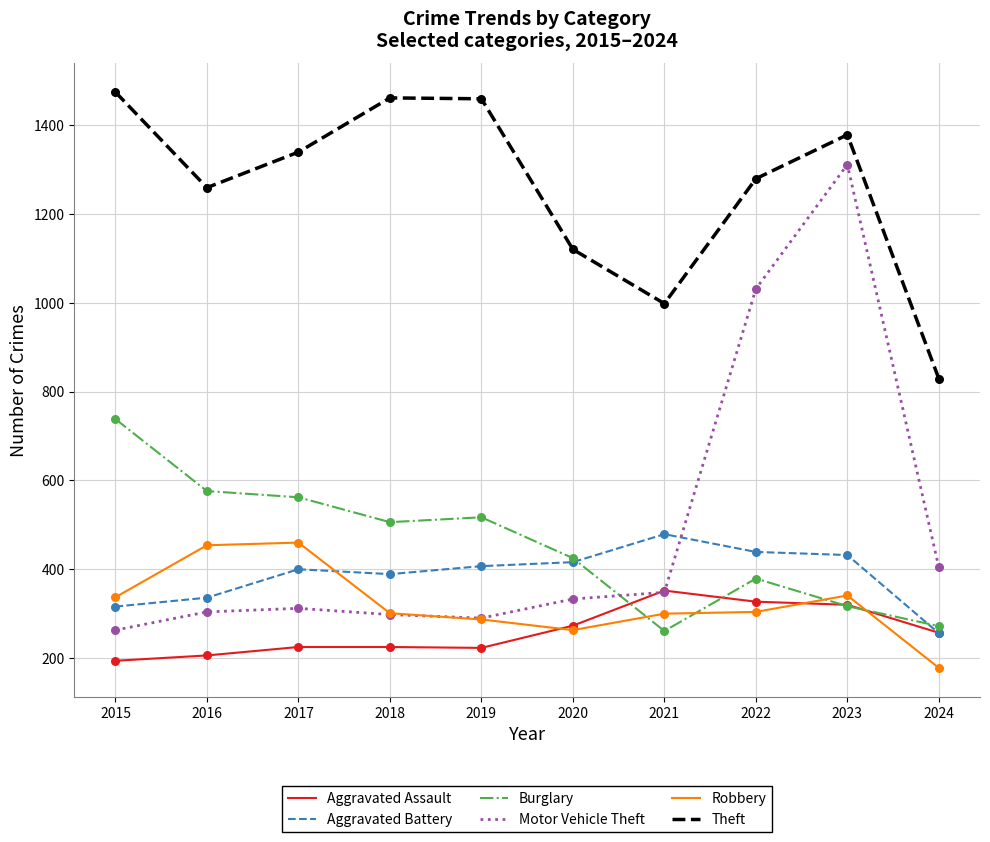

What is the total value across all series at 2021?

2738